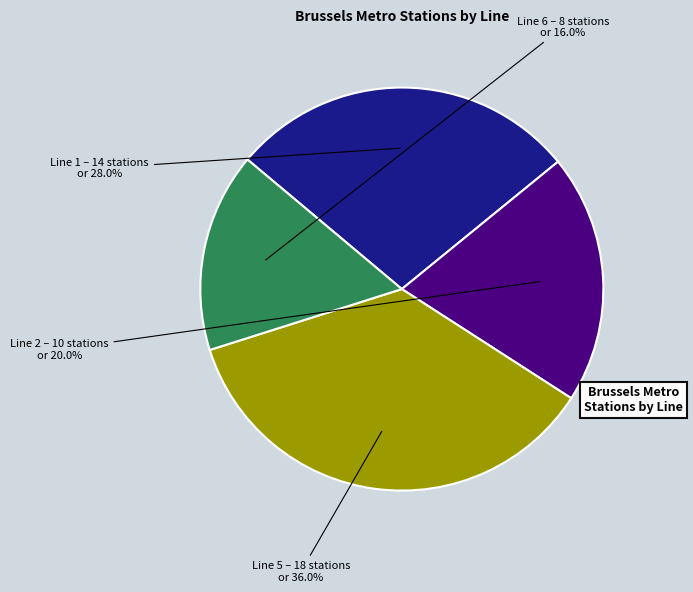

Count the number of slices in the pie.

4